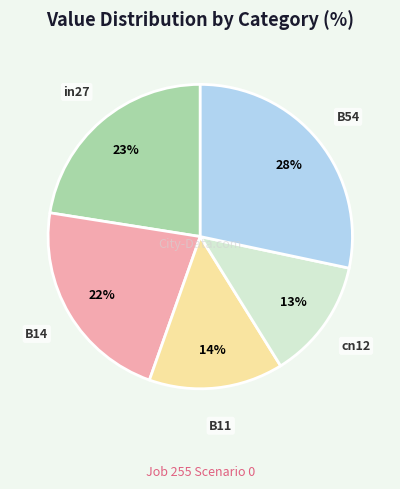

How many segments does this pie chart have?

5